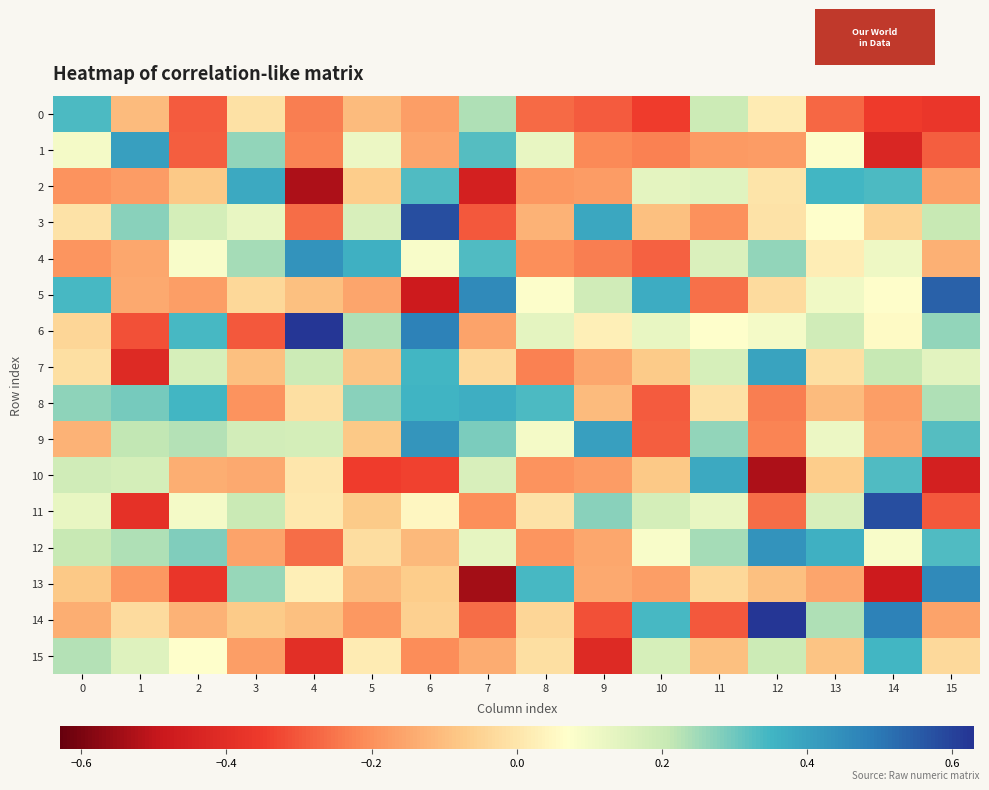

What is the greatest value displayed?

0.6